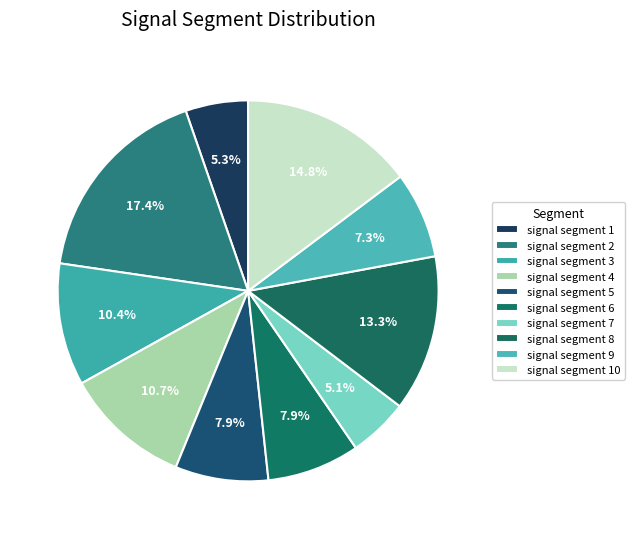

True or false: signal segment 3 accounts for 10% of the total.

True